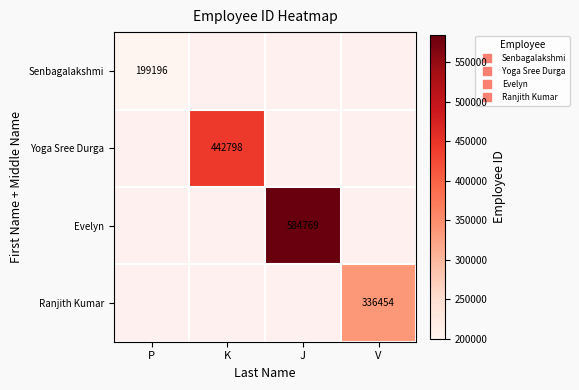

At P, list the series in order from largest to smallest.

Senbagalakshmi, Yoga Sree Durga, Evelyn, Ranjith Kumar